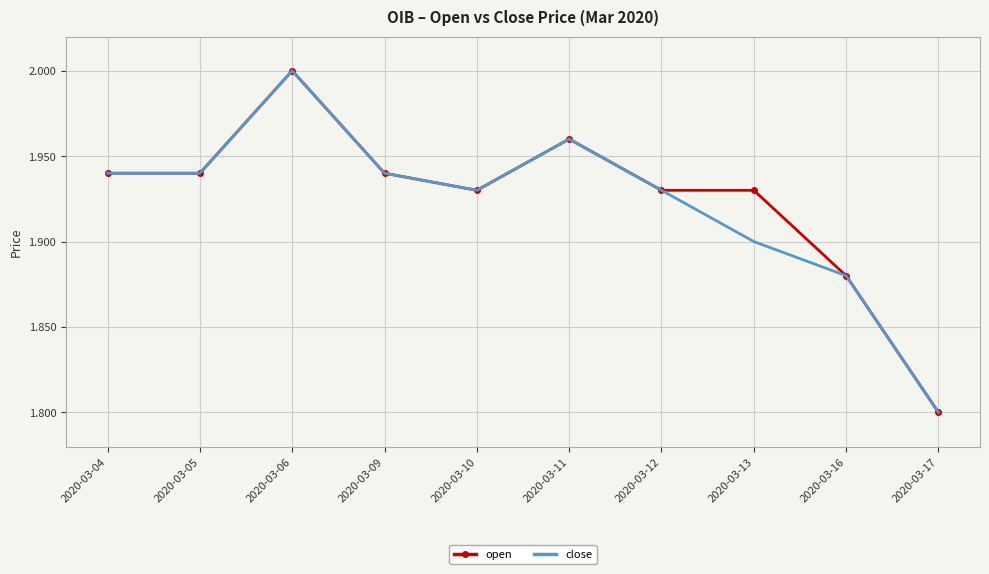

Where is close nearest to the value 1?

2020-03-17